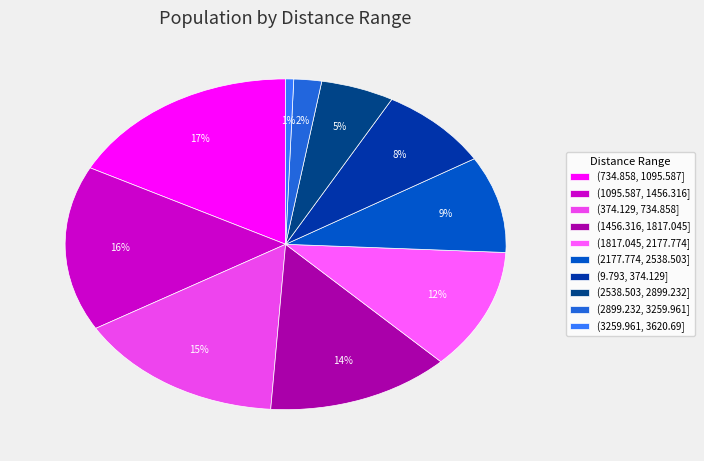

Which slice is the largest?

(734.858, 1095.587]